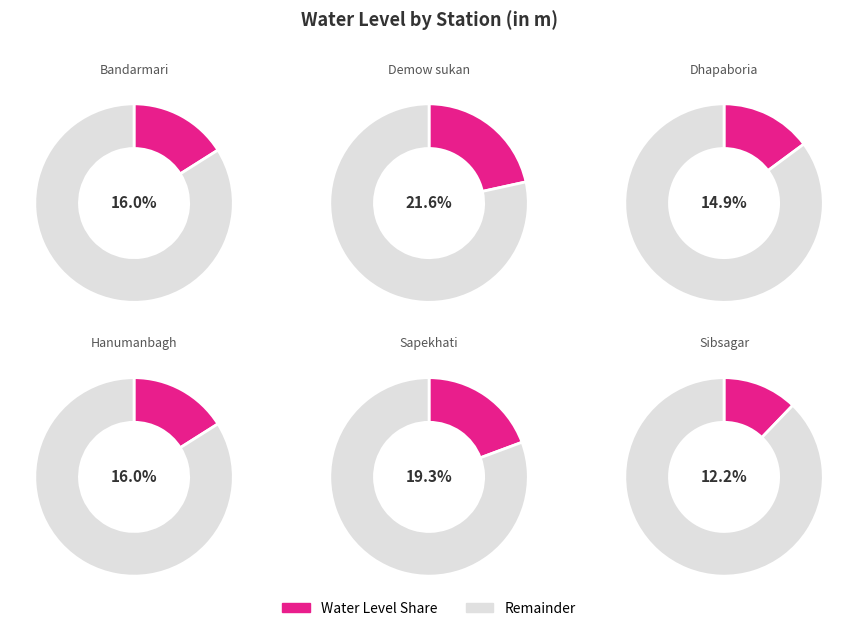

What is the largest slice in the pie chart?

Demow sukan